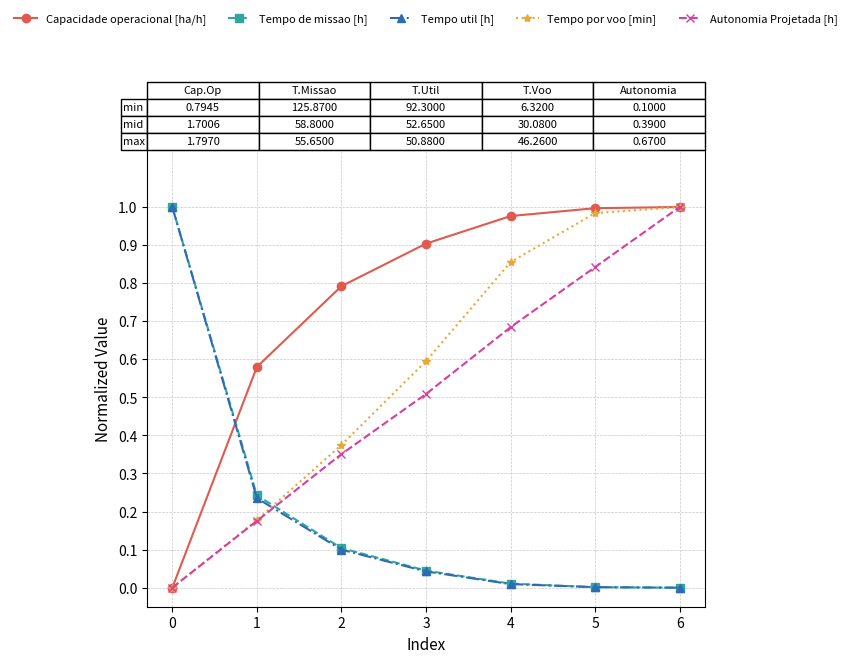

At how many categories does at least one series exceed 0?

7